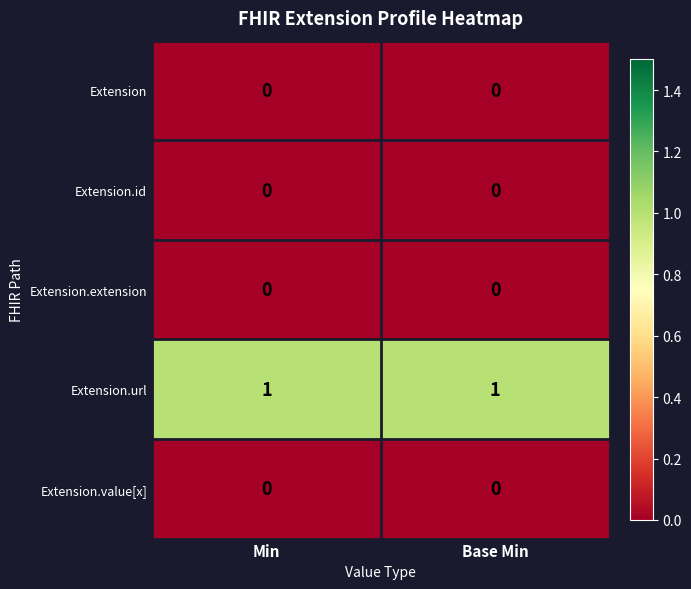

True or false: Extension.id has a value of 0 at Base Min.

True